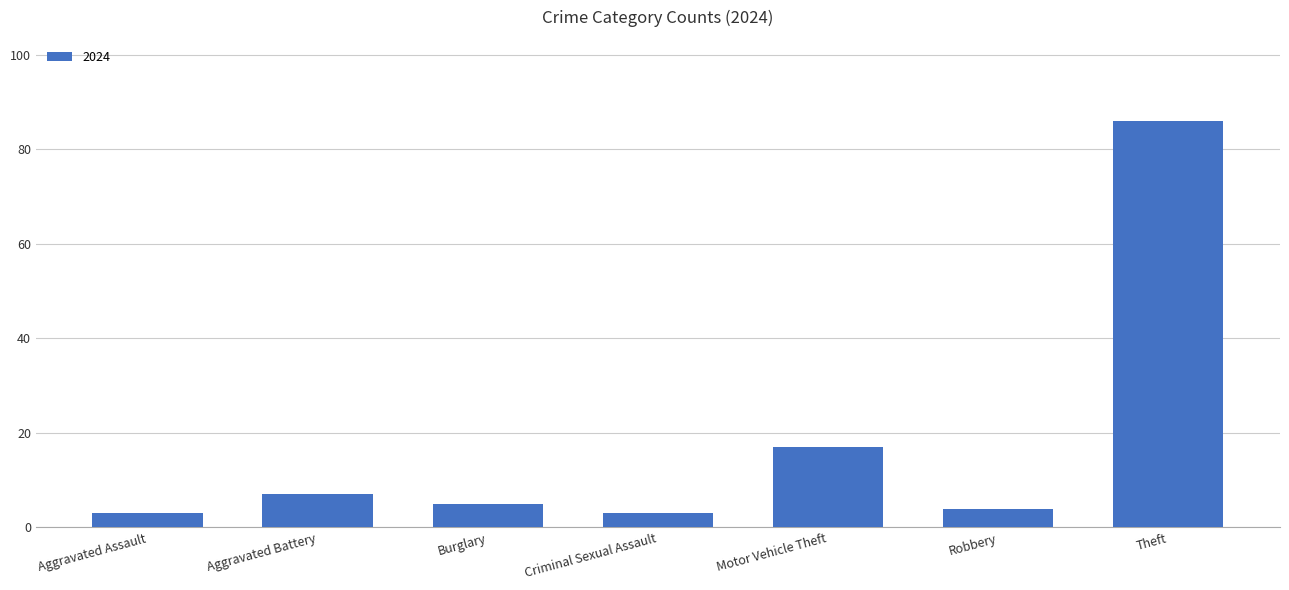

What is the difference between the maximum and second lowest values?

83